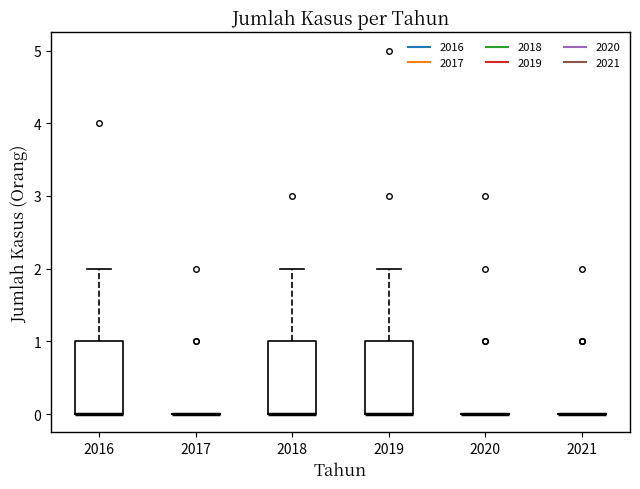

Reading left to right, read every box against the y-axis: the position of its median line, the range the box covers, and the ends of its whiskers. The values are not printed on the chart, so give them approximately, as read against the axis.

2016: median 0 (drawn on the box's lower edge), box 0 to 1, whiskers 0 to 2
2017: box collapsed to a line at 0, whiskers 0 to 0
2018: median 0 (drawn on the box's lower edge), box 0 to 1, whiskers 0 to 2
2019: median 0 (drawn on the box's lower edge), box 0 to 1, whiskers 0 to 2
2020: box collapsed to a line at 0, whiskers 0 to 0
2021: box collapsed to a line at 0, whiskers 0 to 0